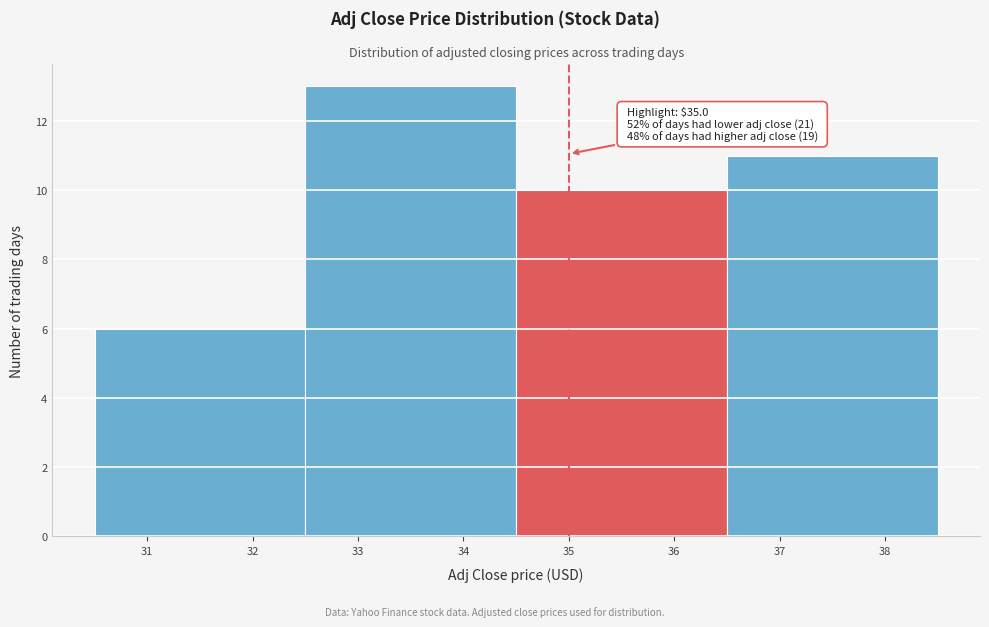

Over which range of the x-axis is the bar tallest?

32.5 to 34.5